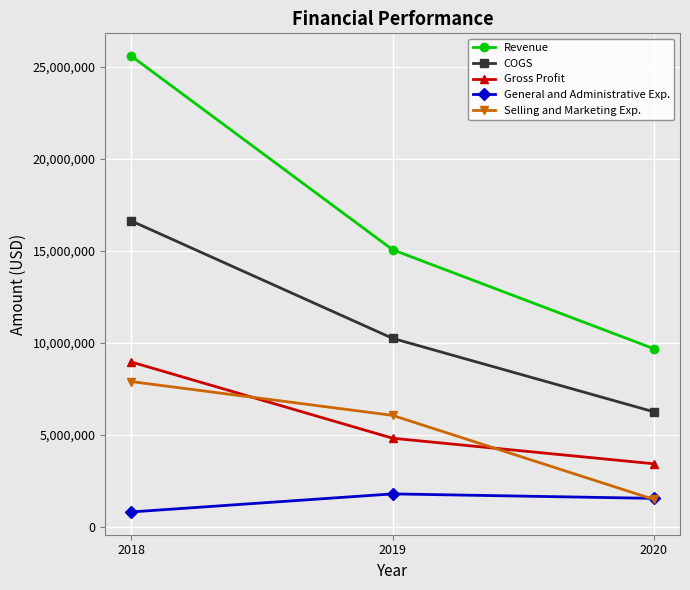

List the labels in order of Selling and Marketing Exp. value, largest first.

2018, 2019, 2020